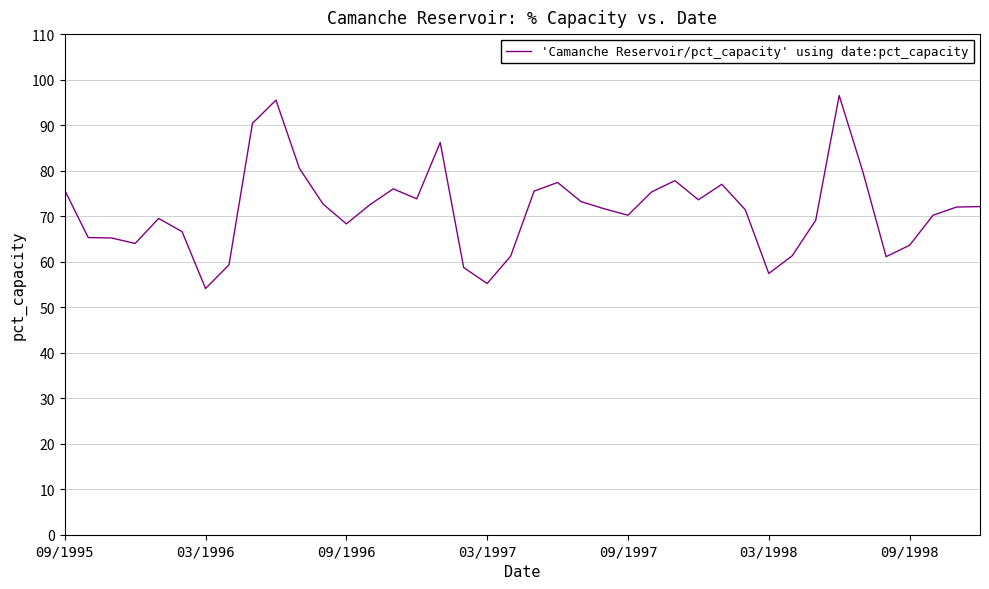

What is the difference between the second highest and minimum values?

41.4